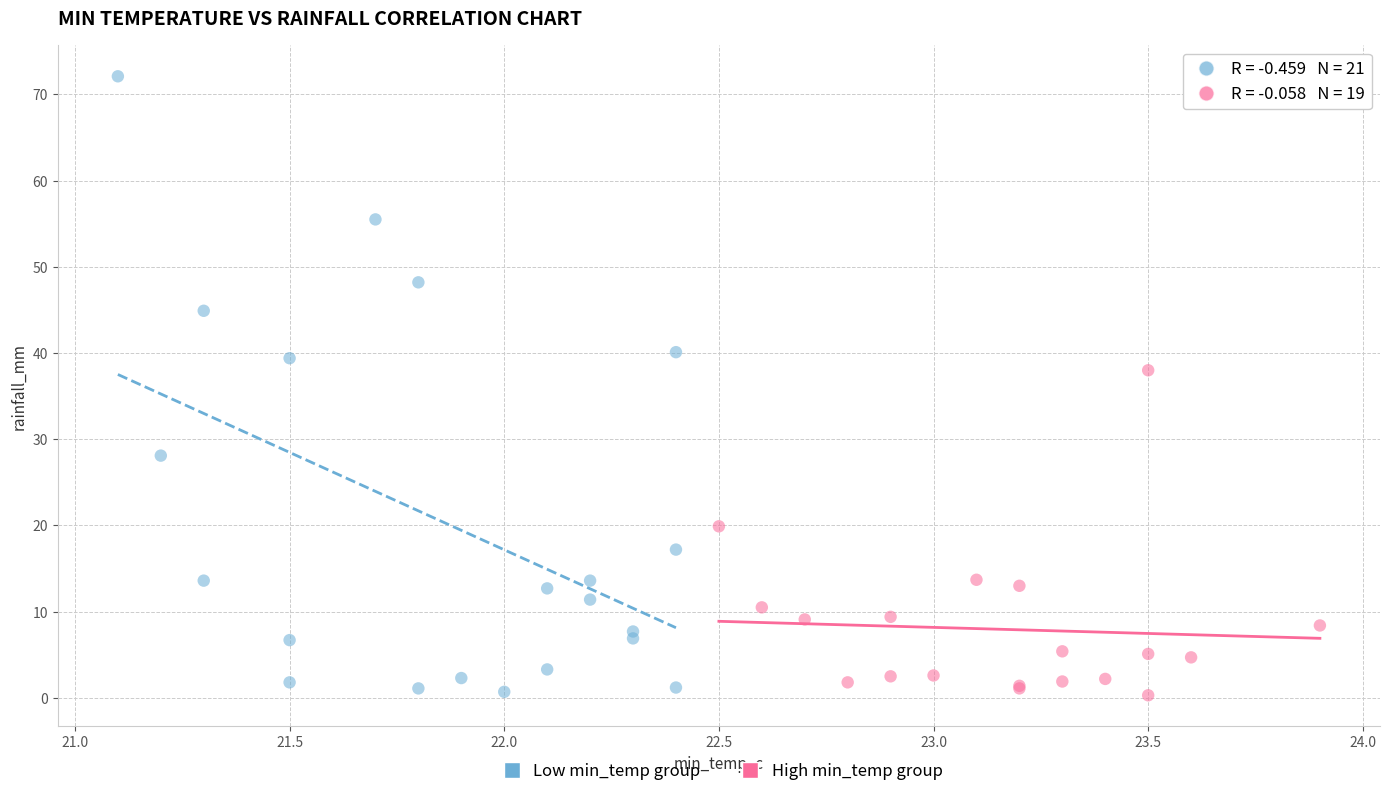

Which series has the largest Y range (max minus min)?

Low min_temp group